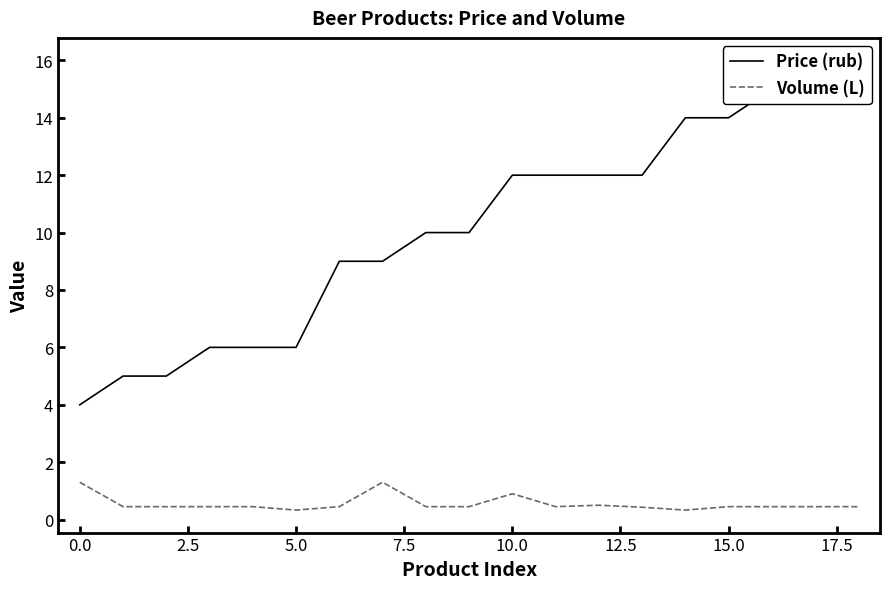

What is the maximum value for Volume (L)?

1.3